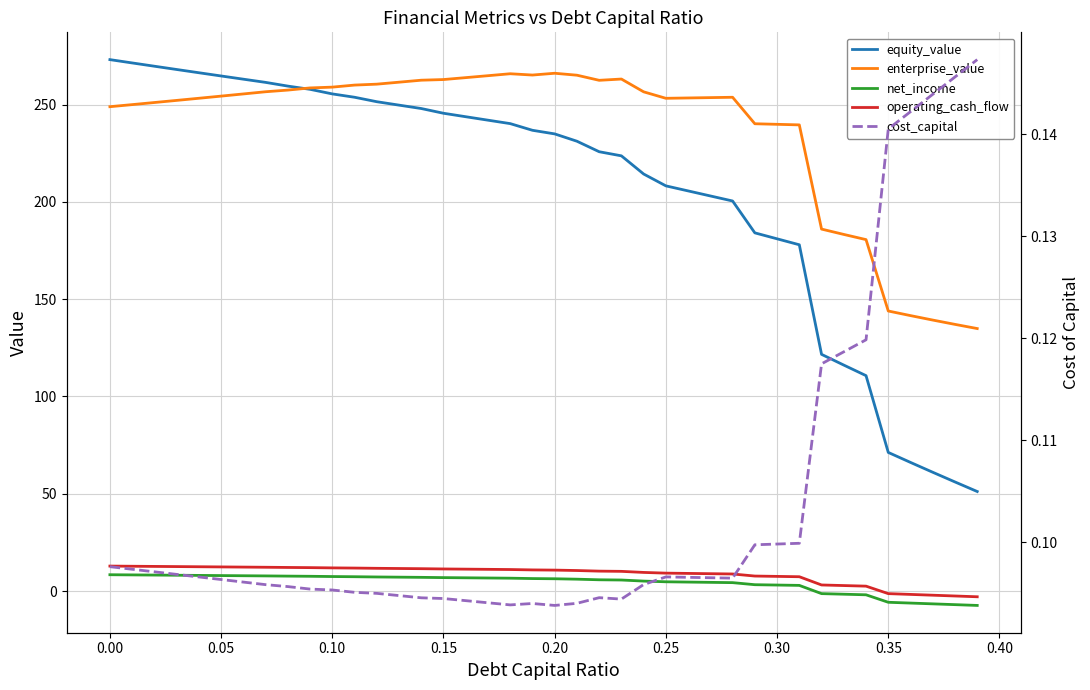

Count the number of data series in this chart.

5